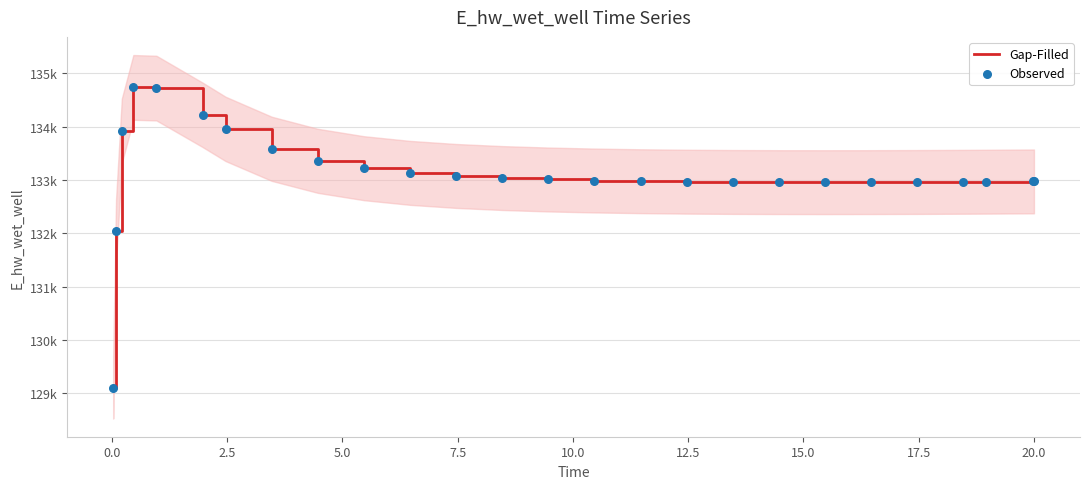

Is the value of Gap-Filled at 2.5 greater than the value of Observed at 24?

Yes